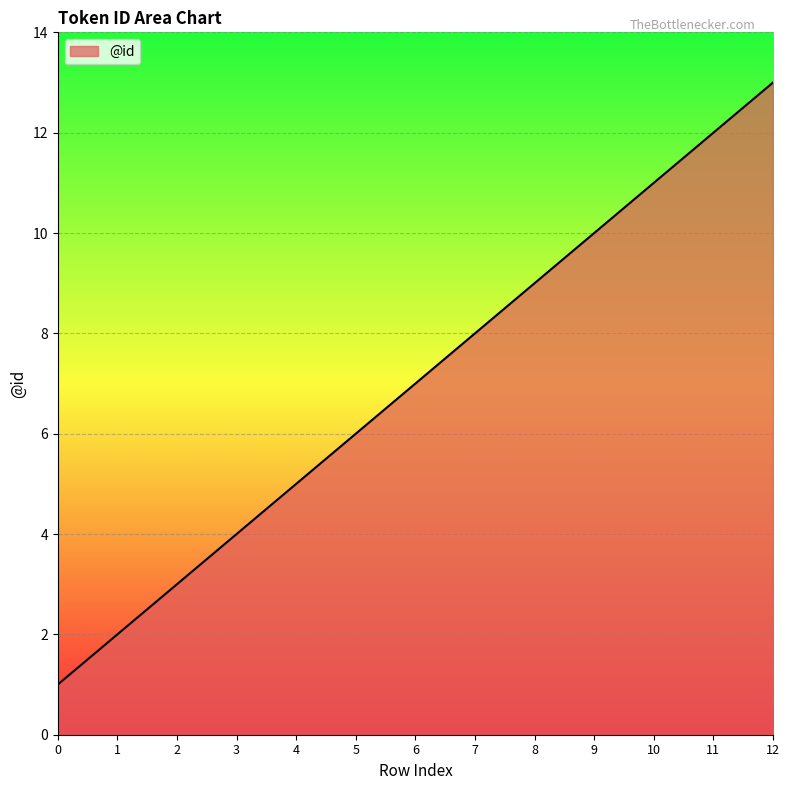

True or false: there are more than 2 points higher than both neighbors.

False